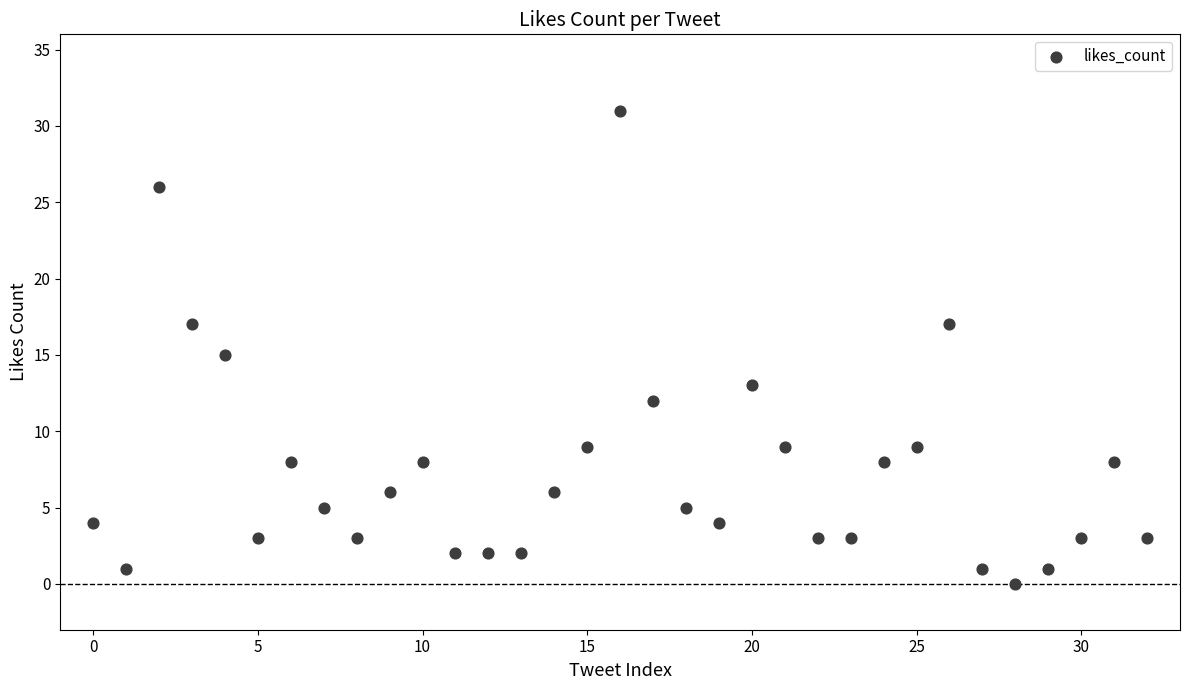

What is the range of Y values (max minus min)?

31